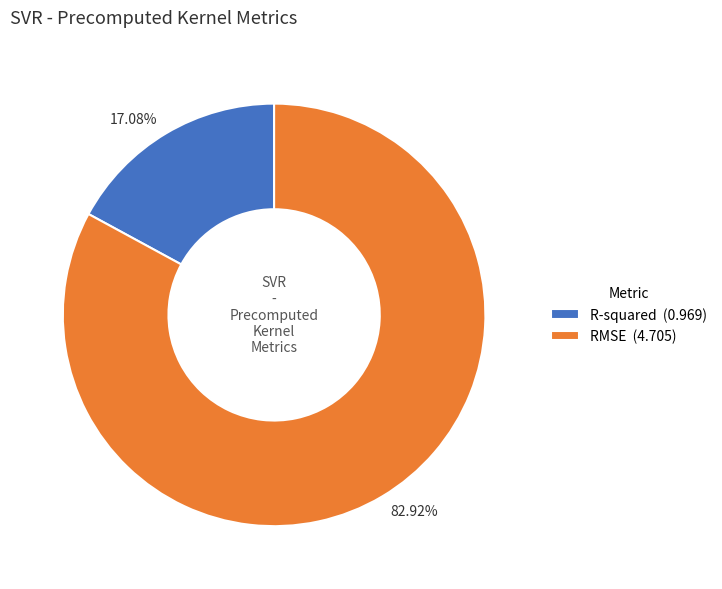

Is there a majority slice in this chart?

Yes